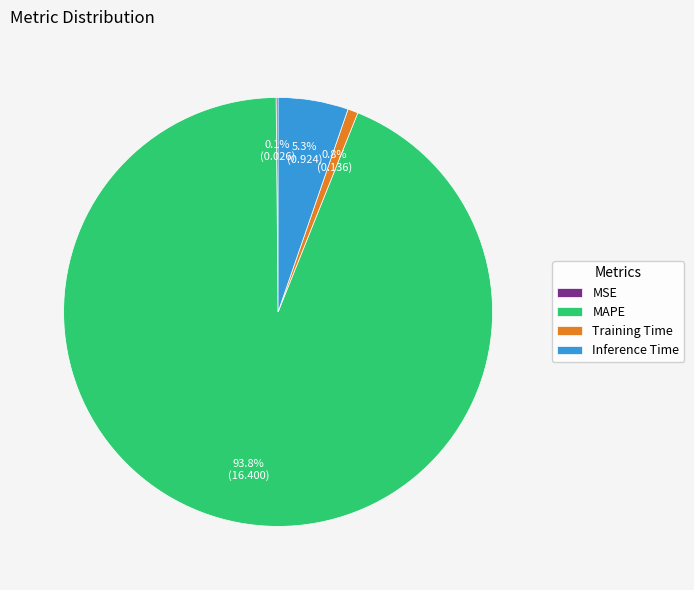

What percentage do Training Time and MAPE together represent?

94.6%